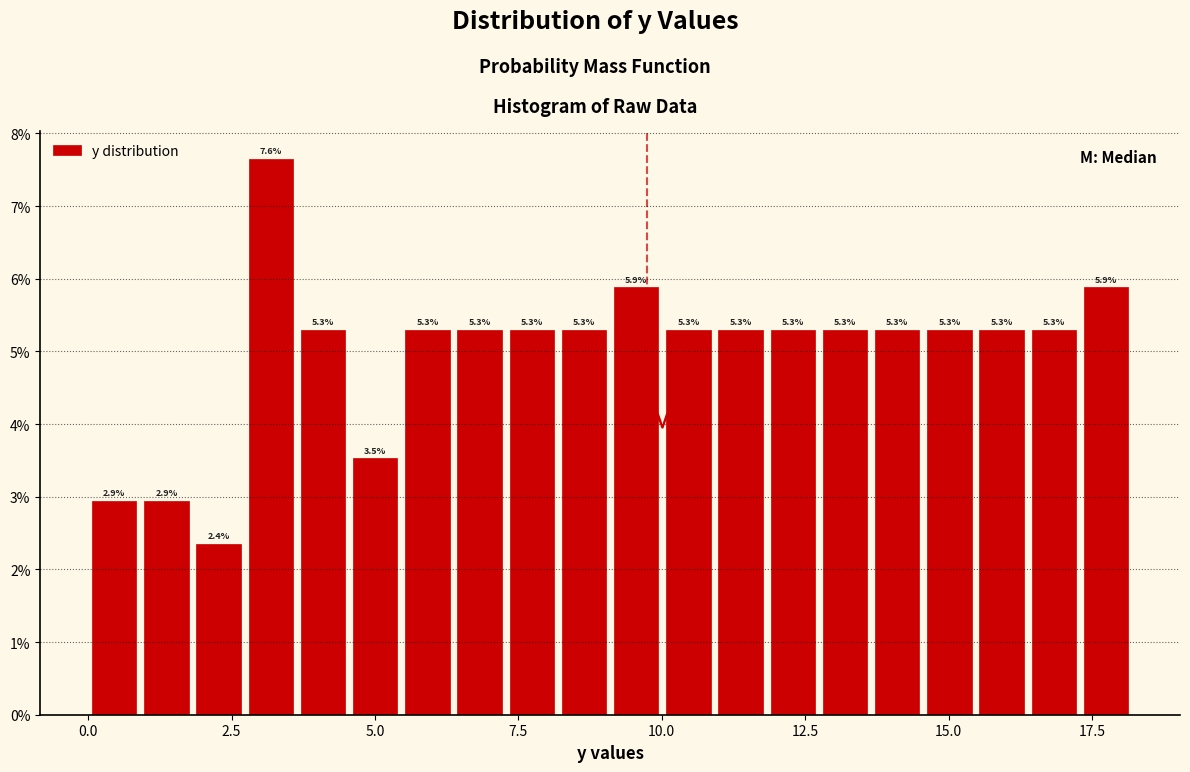

Around what value on the x-axis is the tallest bar? Give the approximate position of its centre, as read against the axis.

3.0